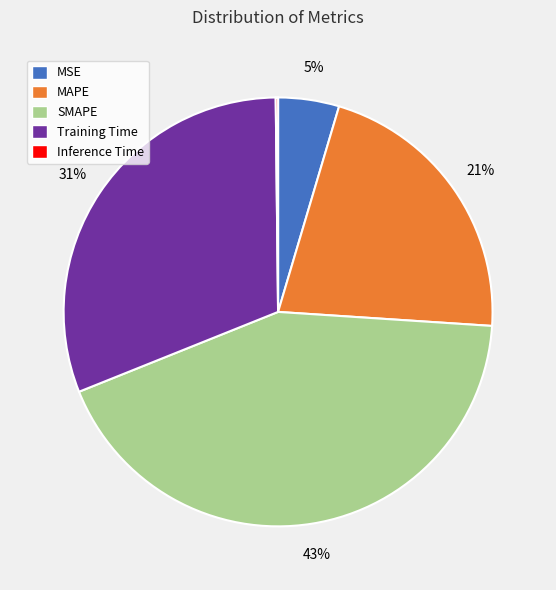

Which category has the biggest portion of the pie?

SMAPE